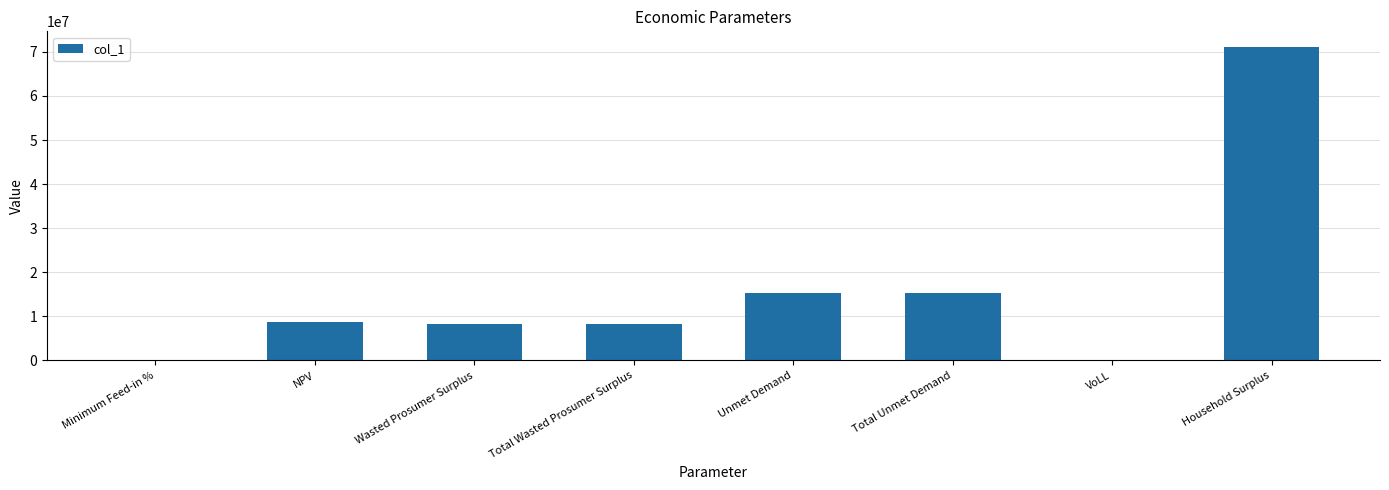

True or false: the data shows 10884440.1 at Total Wasted Prosumer Surplus.

False